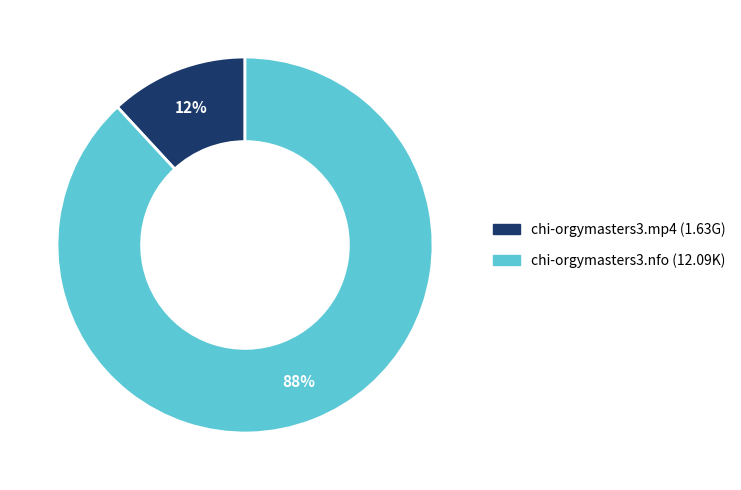

To the nearest percent, what is the combined percentage of chi-orgymasters3.mp4 and chi-orgymasters3.nfo?

100%